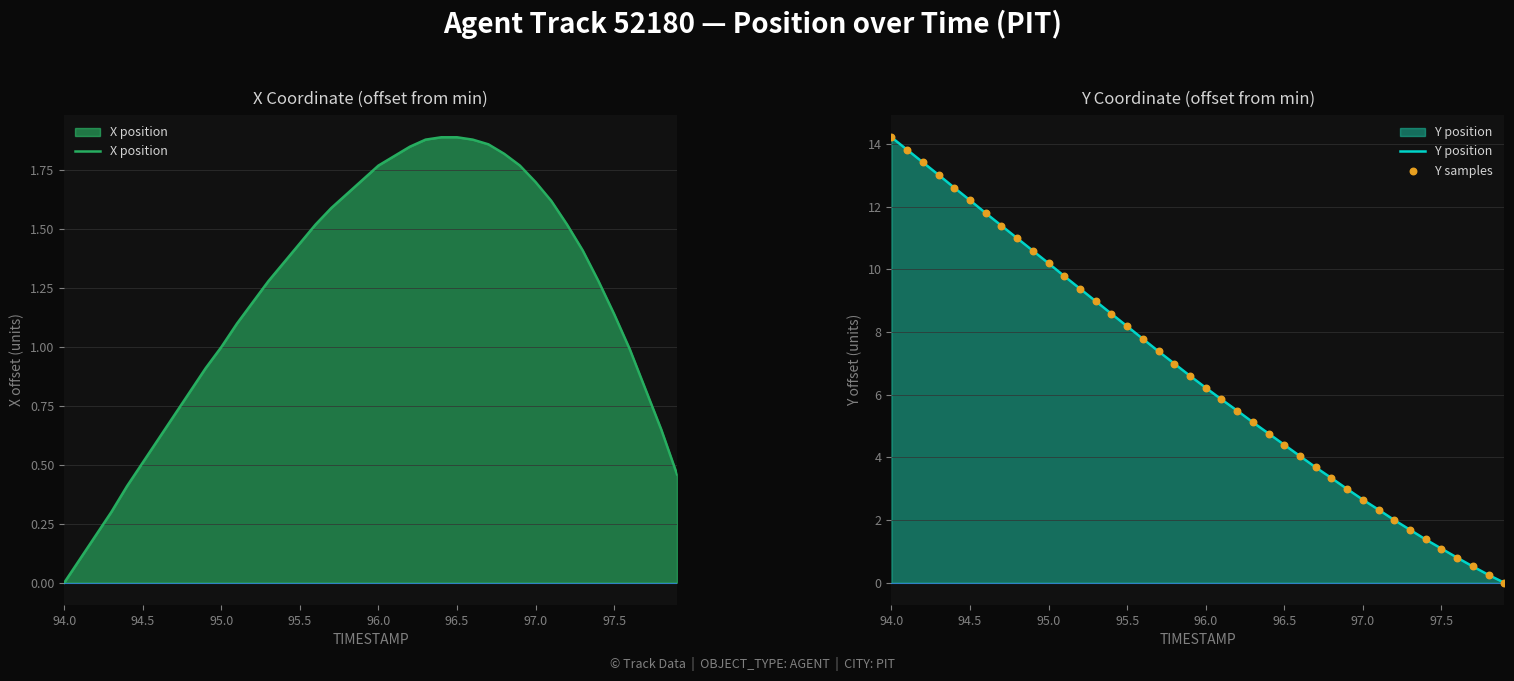

At which category is the sum across all series the highest?

94.0